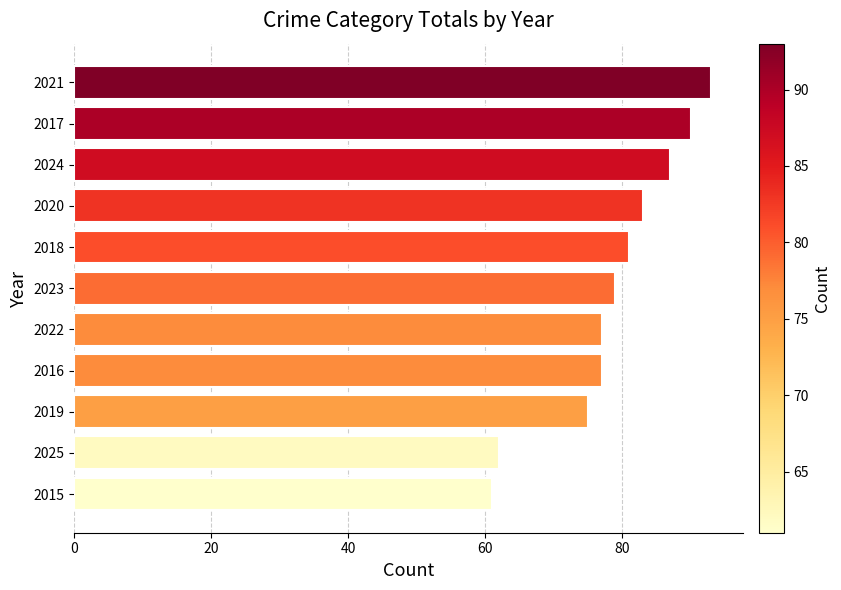

How many distinct data groups are displayed?

1